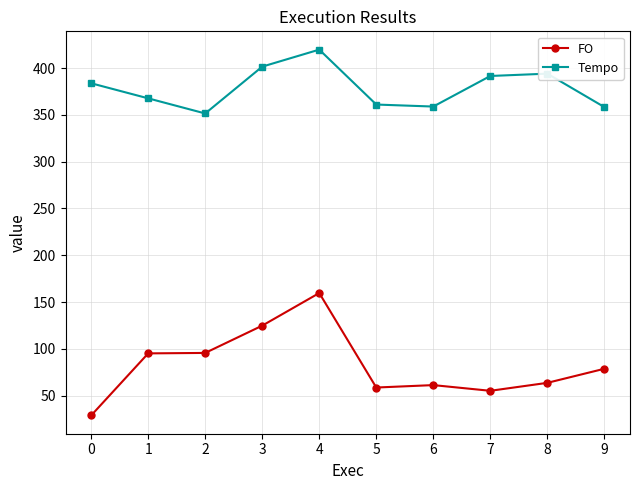

Which series has the largest total across all categories?

Tempo